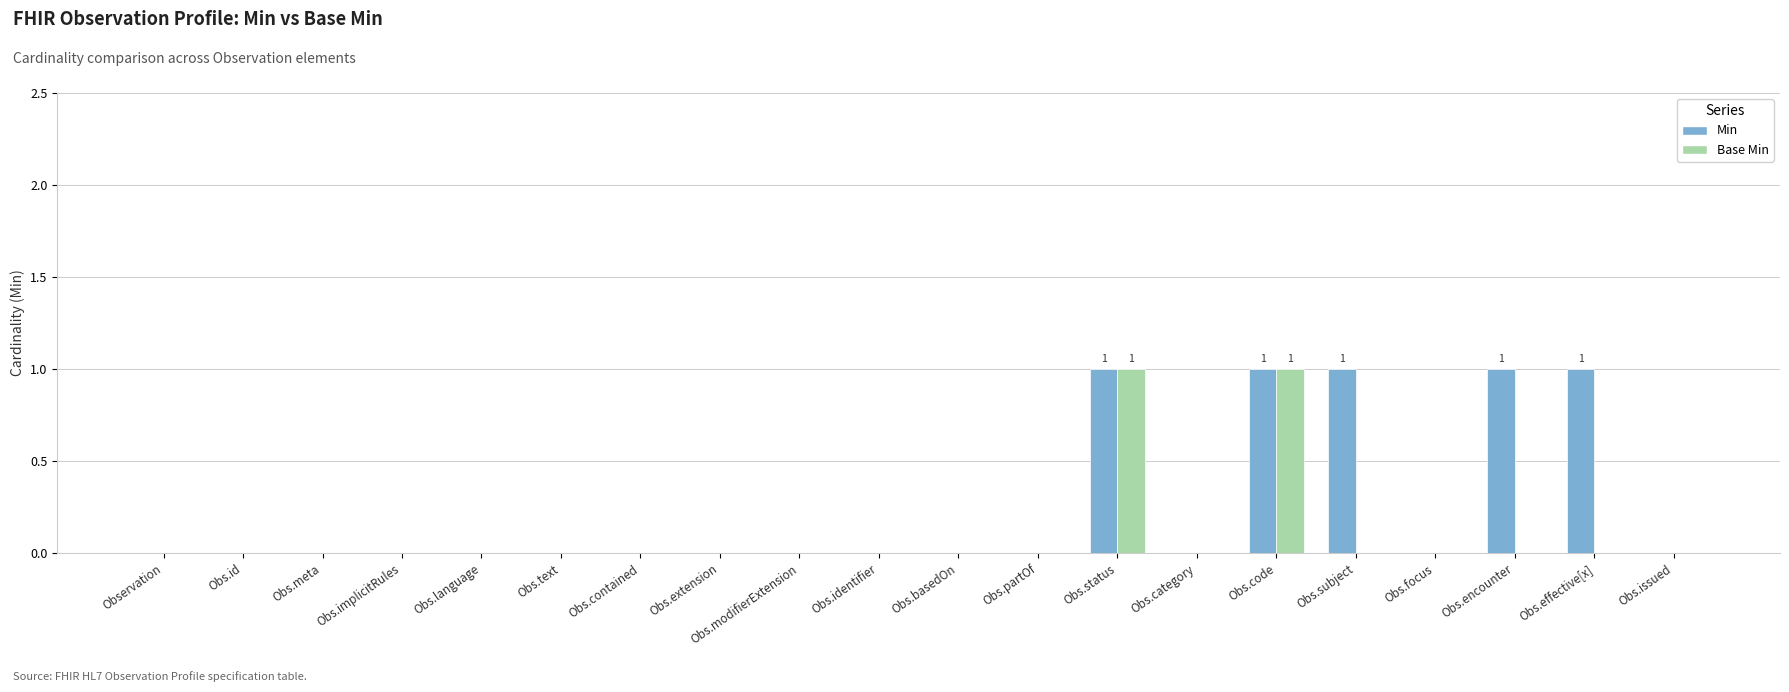

What is the sum of the Base Min values at Obs.code and Obs.partOf?

1